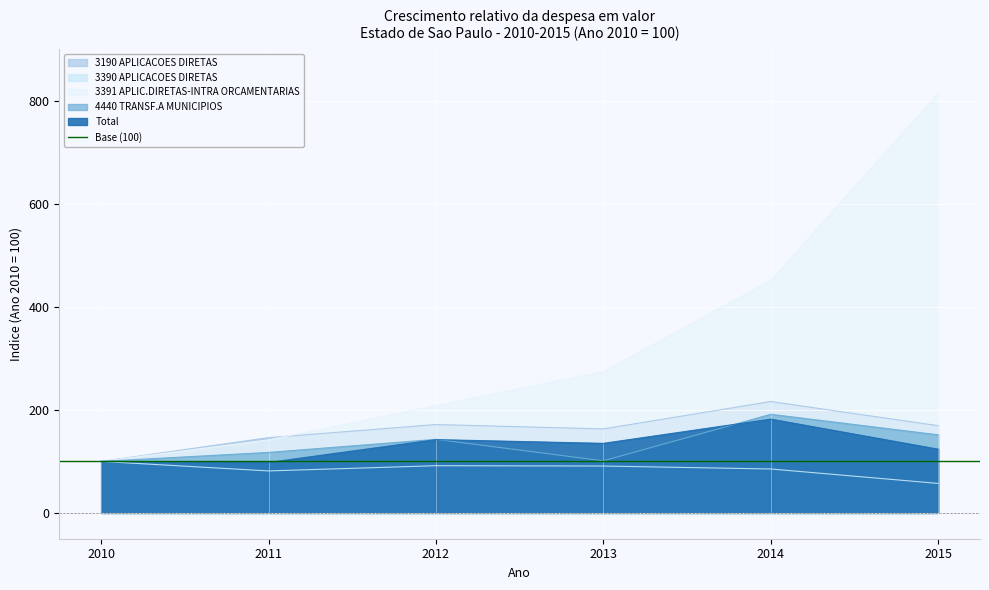

Reading left to right, transcribe all the data shown in this chart.

3190 APLICACOES DIRETAS: 100.0	146.0	171.4	163.0	216.2	169.3
3390 APLICACOES DIRETAS: 100.0	81.5	91.7	91.0	85.3	57.3
3391 APLIC.DIRETAS-INTRA ORCAMENTARIAS: 100.0	141.8	208.3	274.1	451.1	814.1
4440 TRANSF.A MUNICIPIOS: 100.0	117.5	142.8	101.1	191.4	151.6
Total: 100.0	98.0	142.3	135.0	182.0	123.7